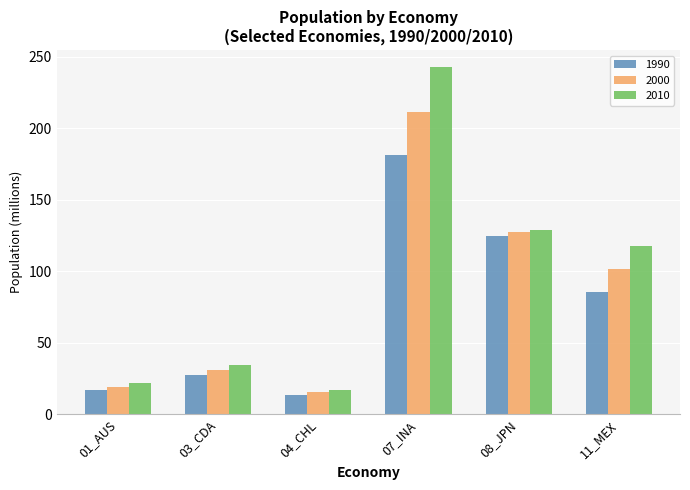

List the series in order of their peak value, lowest first.

1990, 2000, 2010